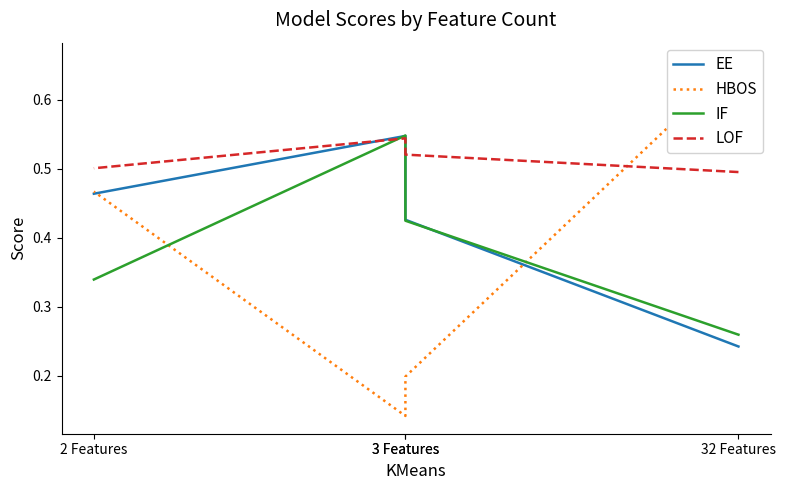

How many lines are shown in the chart?

4